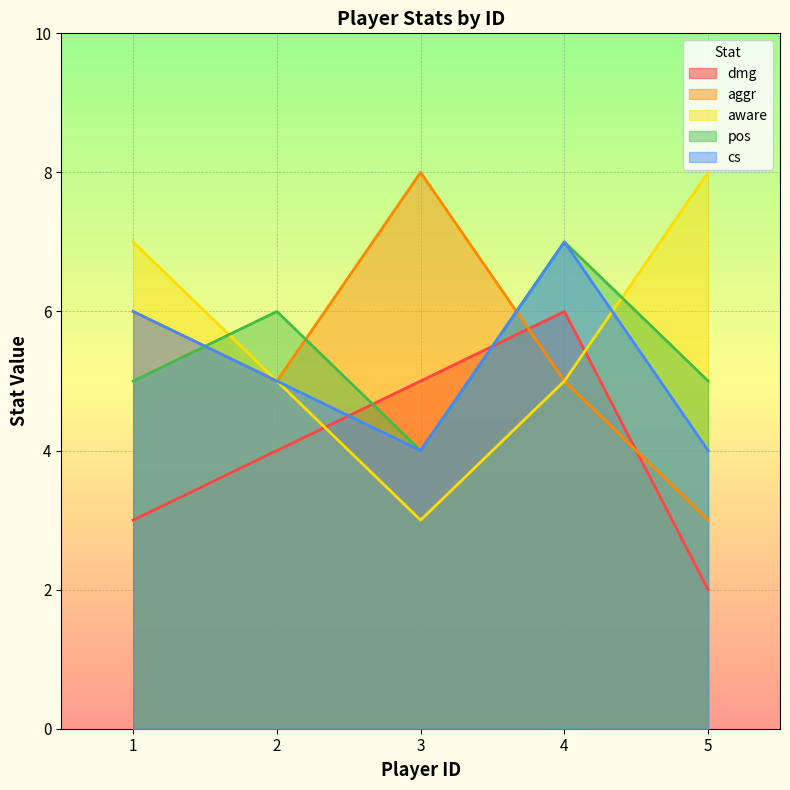

What is the sum of all cs values?

26